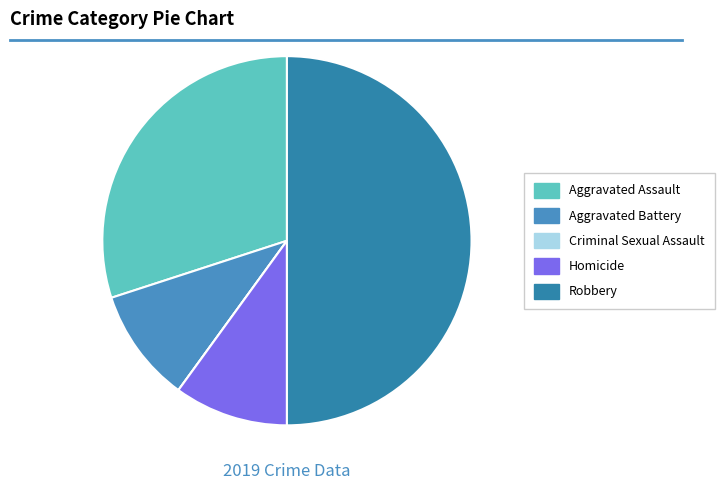

What is the change in value from Aggravated Assault to Aggravated Battery?

-2